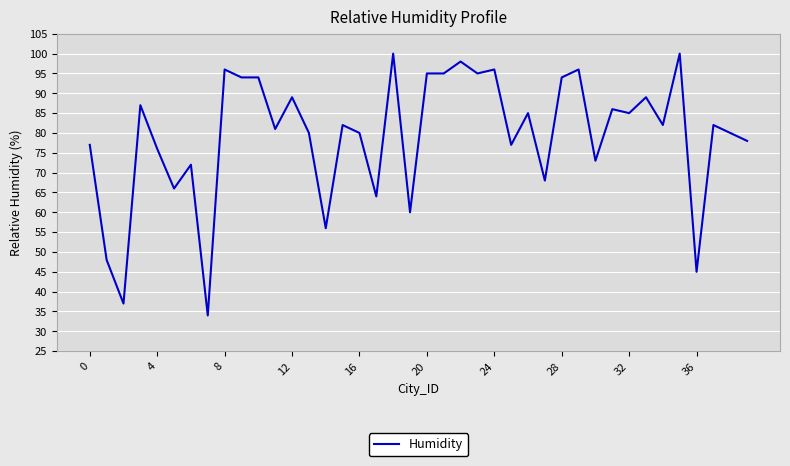

What is the difference between the maximum and minimum values?

66